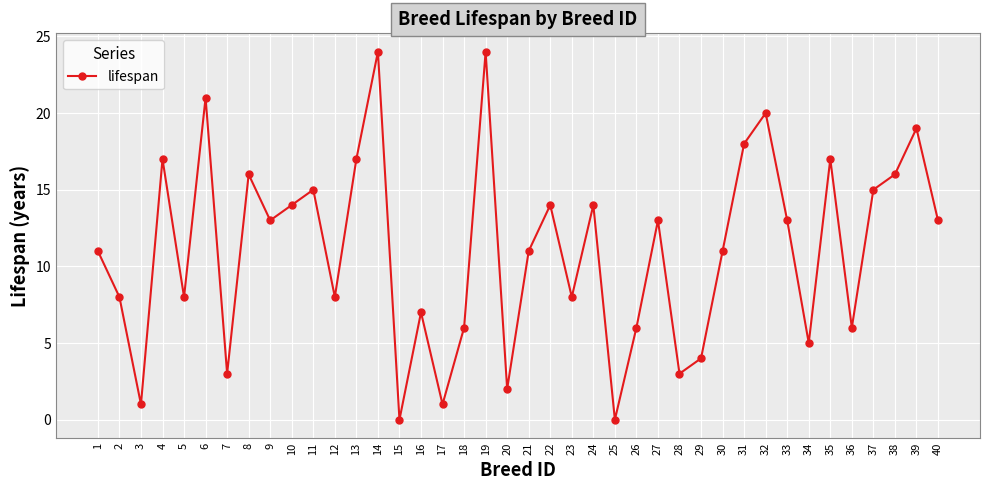

Where is the first local minimum?

3